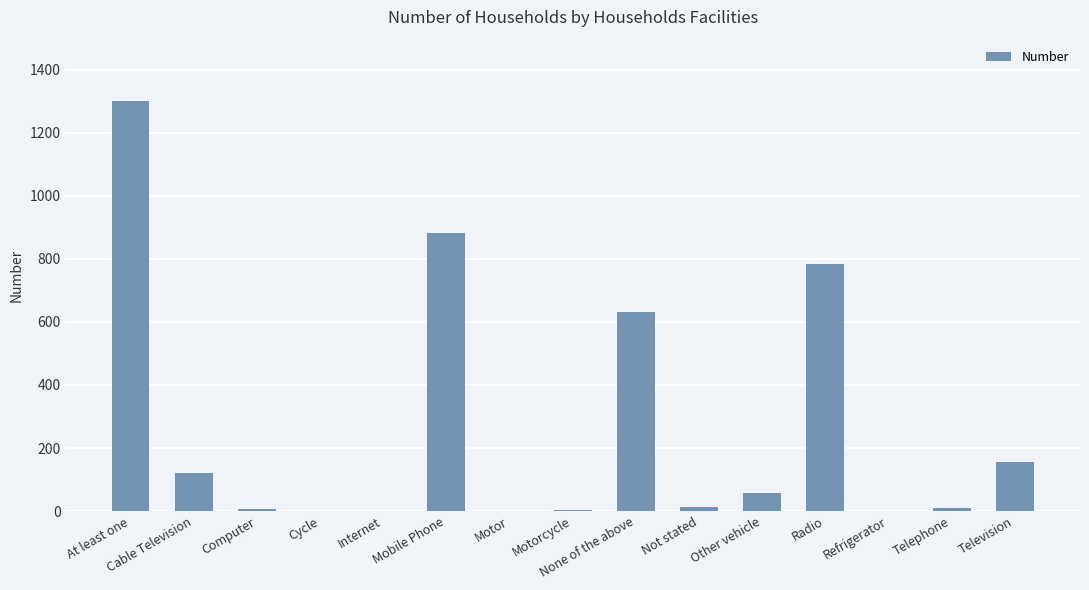

At which label is the value closest to 650?

None of the above